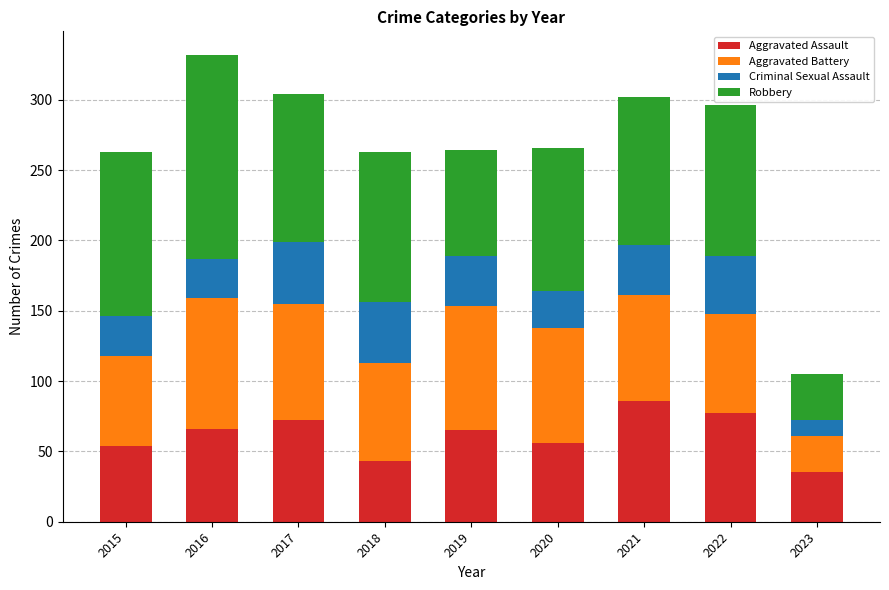

What is the sum of all Aggravated Assault values?

554